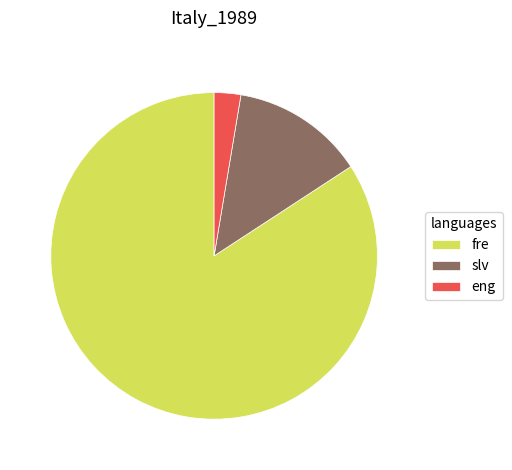

Is the sum of fre and eng greater than half?

Yes